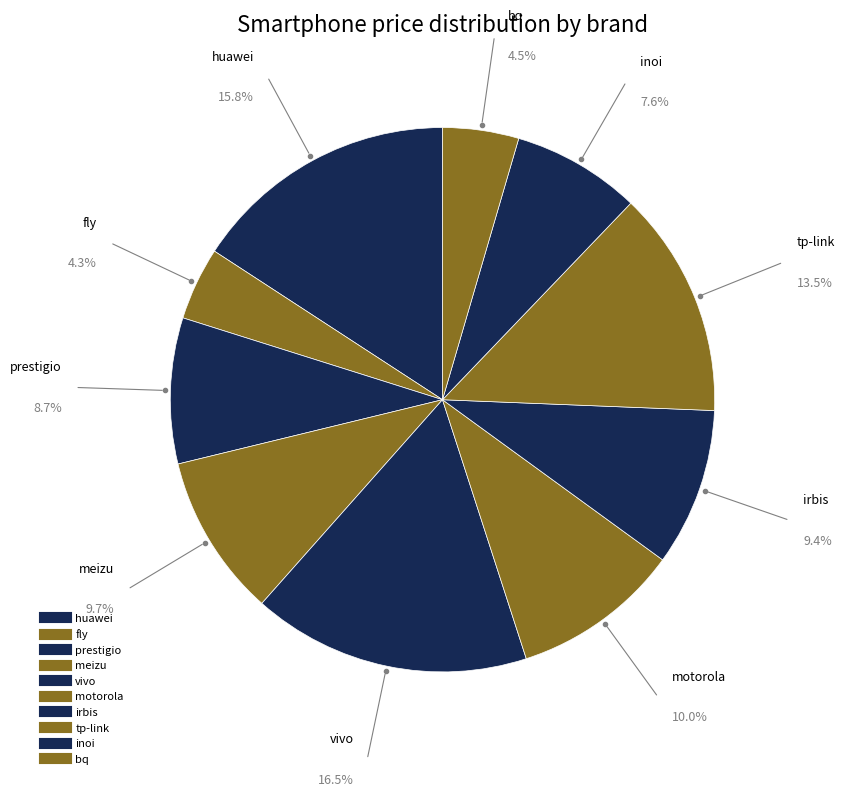

How many segments does this pie chart have?

10